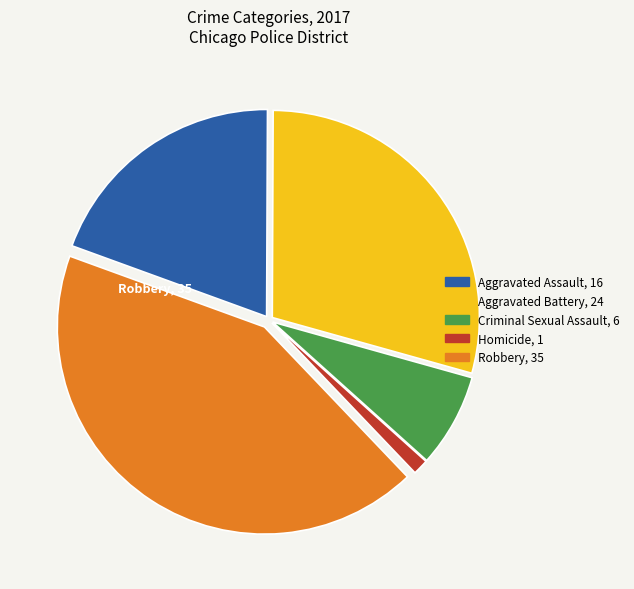

Is the sum of Homicide and Robbery greater than half?

No